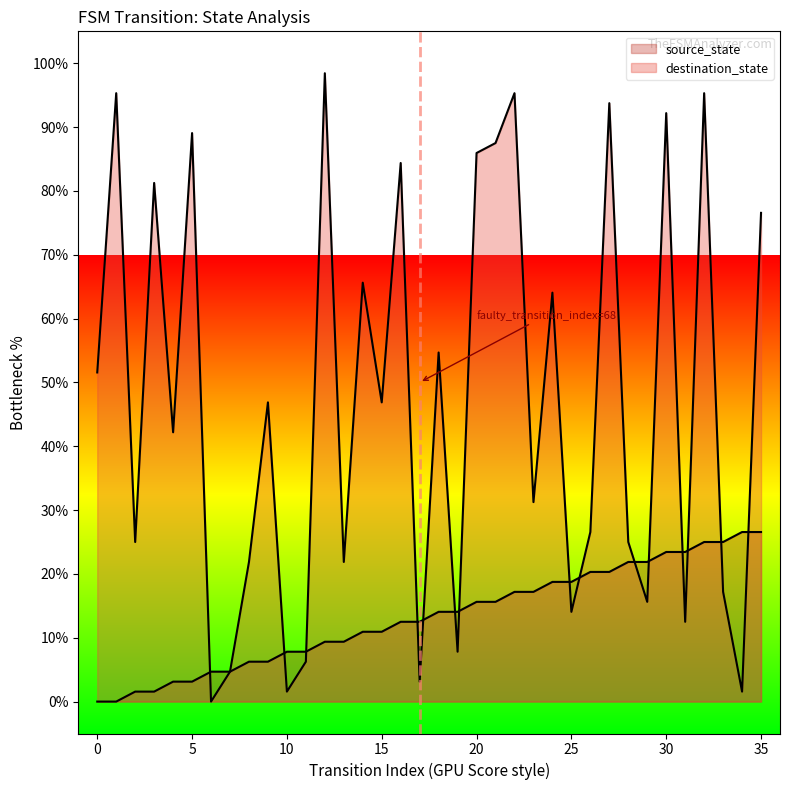

What is the value of the destination_state point at the 36th from the left?

76.6